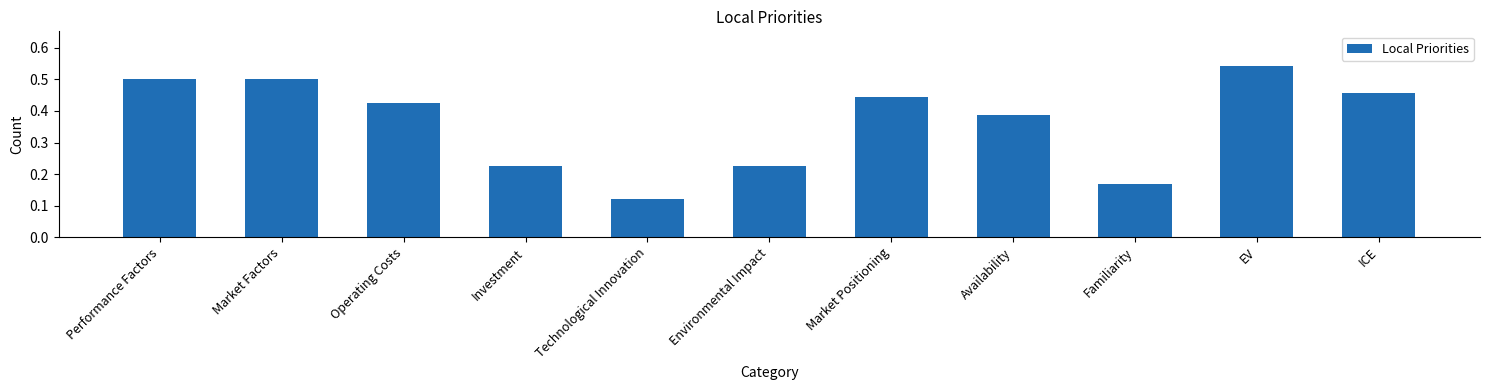

What position from the right is Environmental Impact?

6